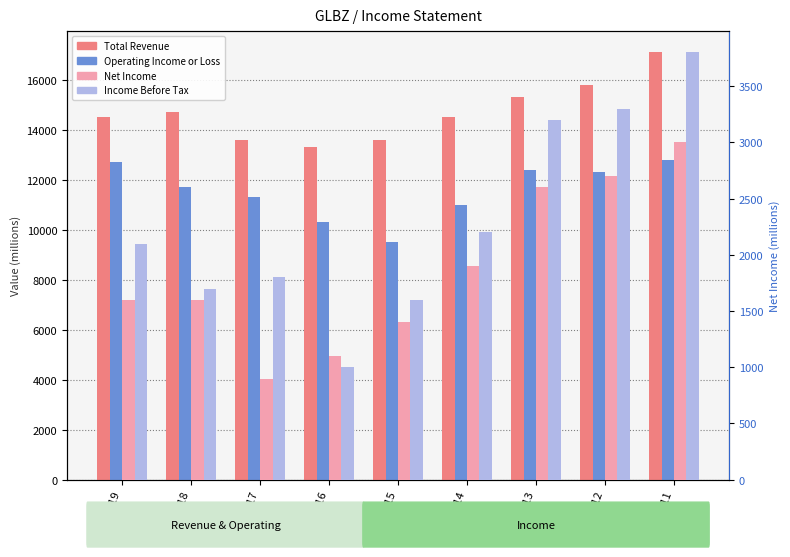

What is the sum of the Income Before Tax values at 2014 and 2015?

3800